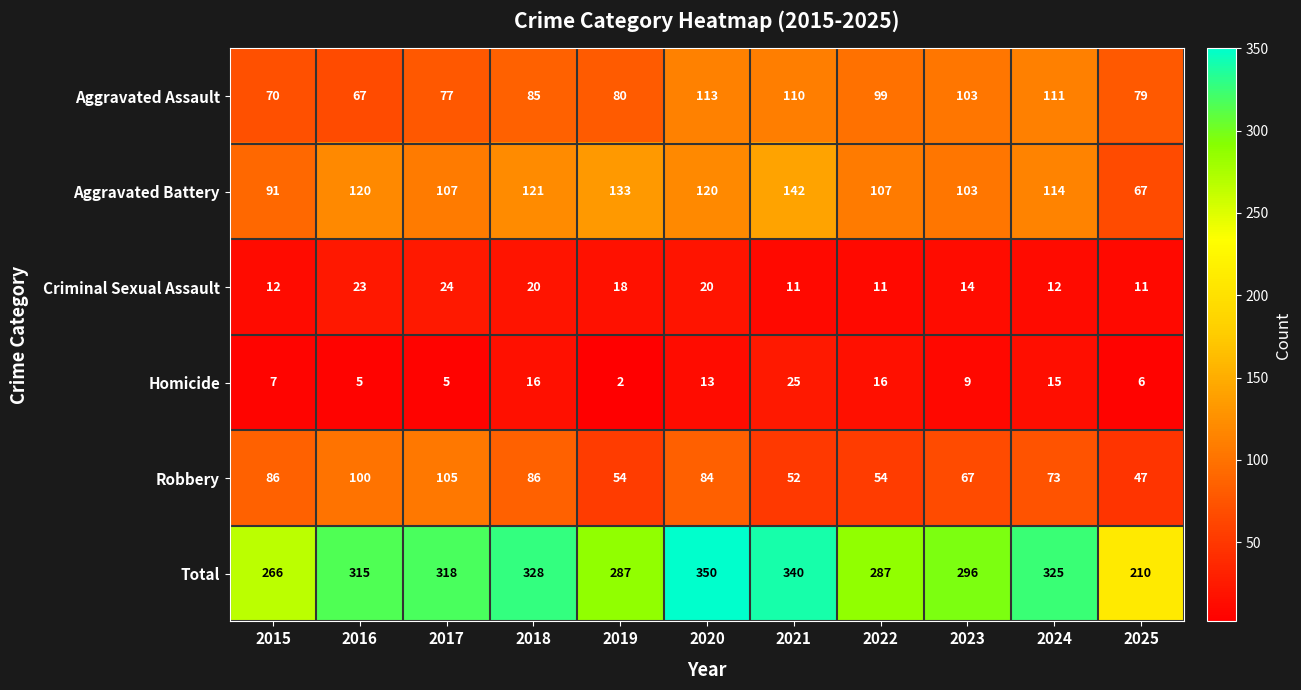

Is it true that Robbery equals 24 at 2020?

False